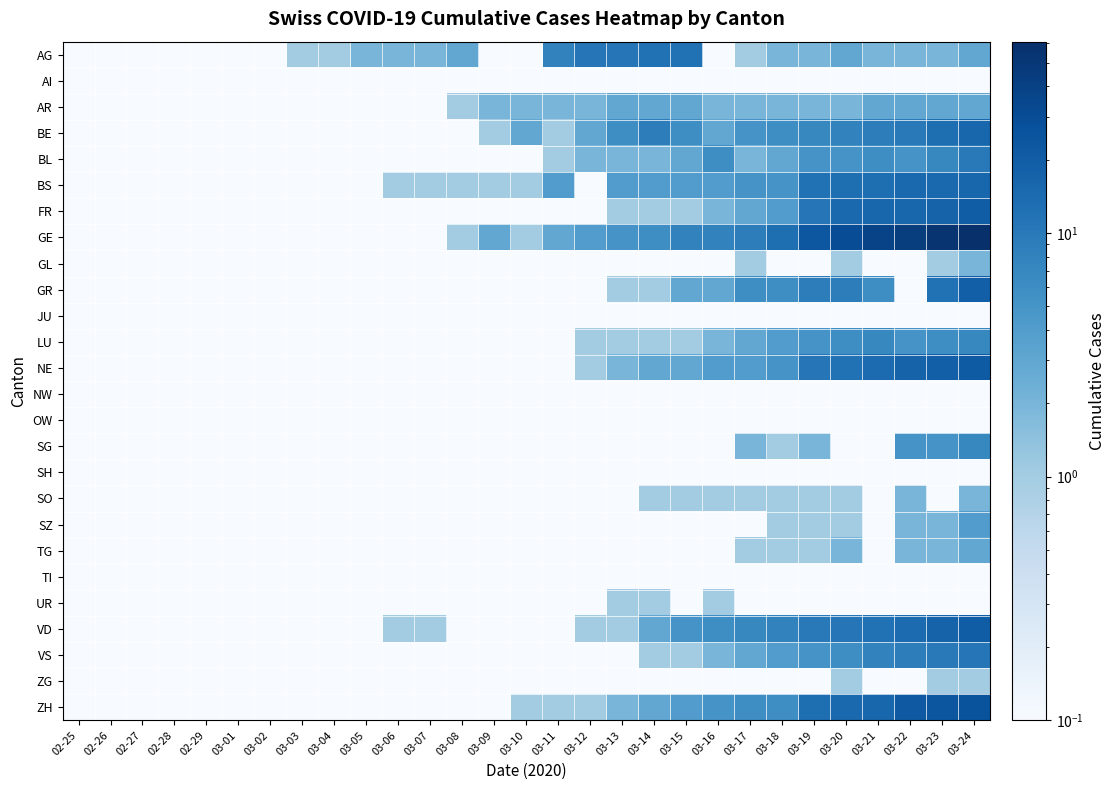

What is the spread (max minus min) of values at 03-21?

36.9